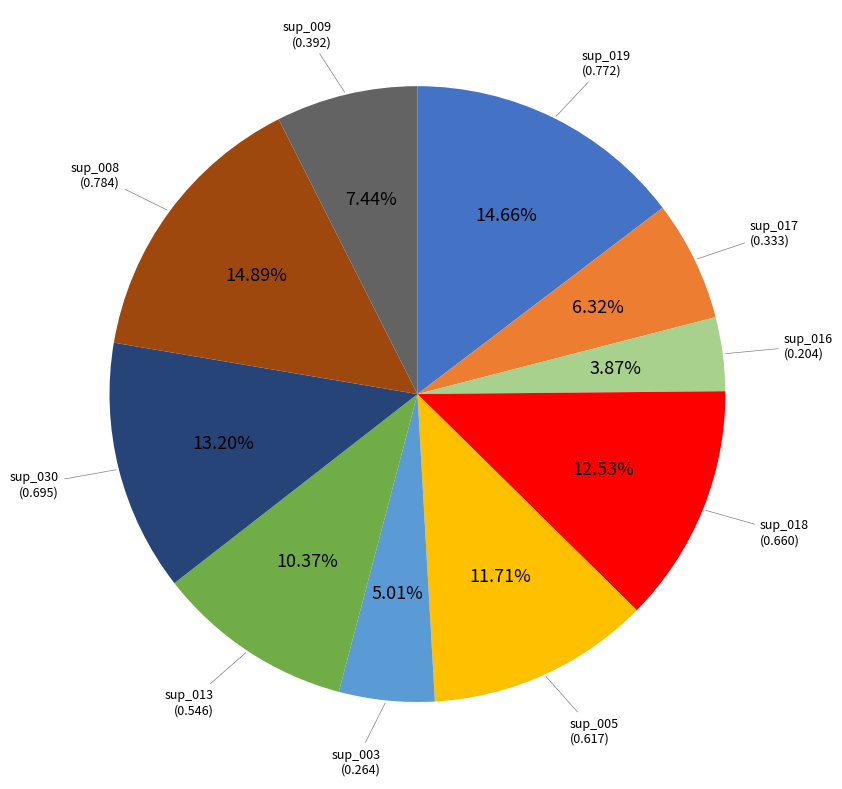

Does any single category account for the majority?

No